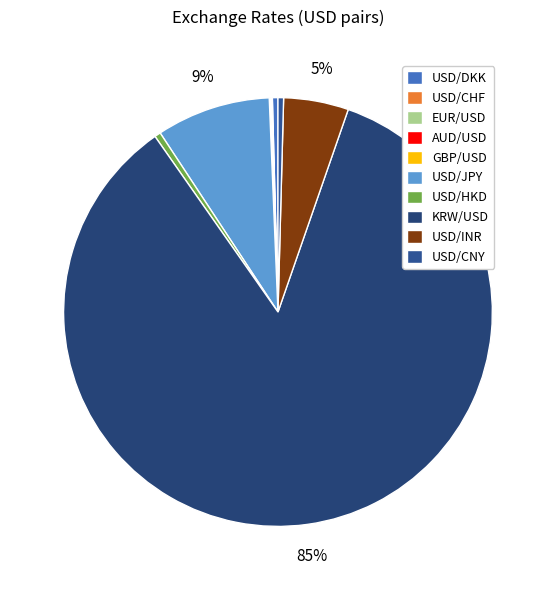

To the nearest percent, what is the difference between the KRW/USD and USD/HKD slice percentages?

84%